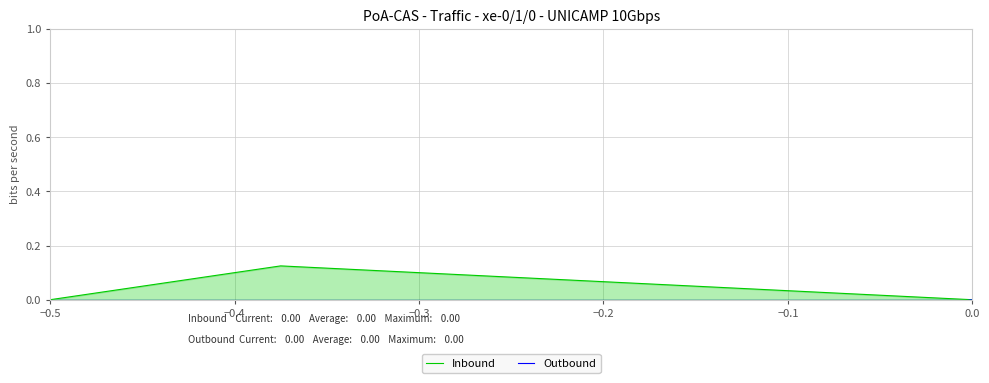

The value of Inbound at −0.5 is -0.1. True or false?

False